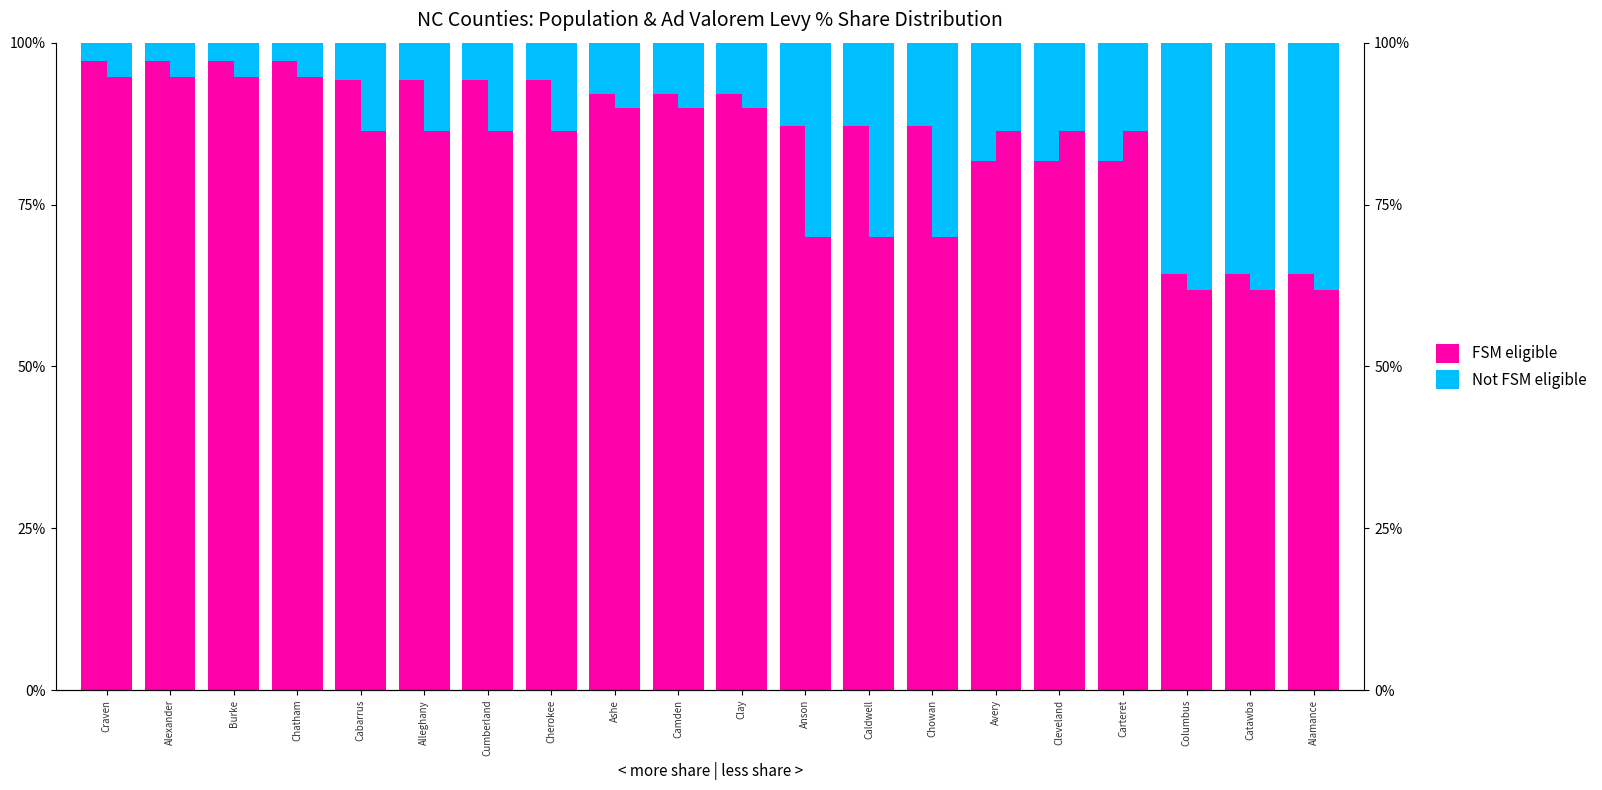

Reading left to right, transcribe all the data shown in this chart.

FSM eligible: 1.0	1.0	1.0	1.0	0.9	0.9	0.9	0.9	0.9	0.9	0.9	0.9	0.9	0.9	0.8	0.8	0.8	0.6	0.6	0.6
Not FSM eligible: 0.0	0.0	0.0	0.0	0.1	0.1	0.1	0.1	0.1	0.1	0.1	0.1	0.1	0.1	0.2	0.2	0.2	0.4	0.4	0.4